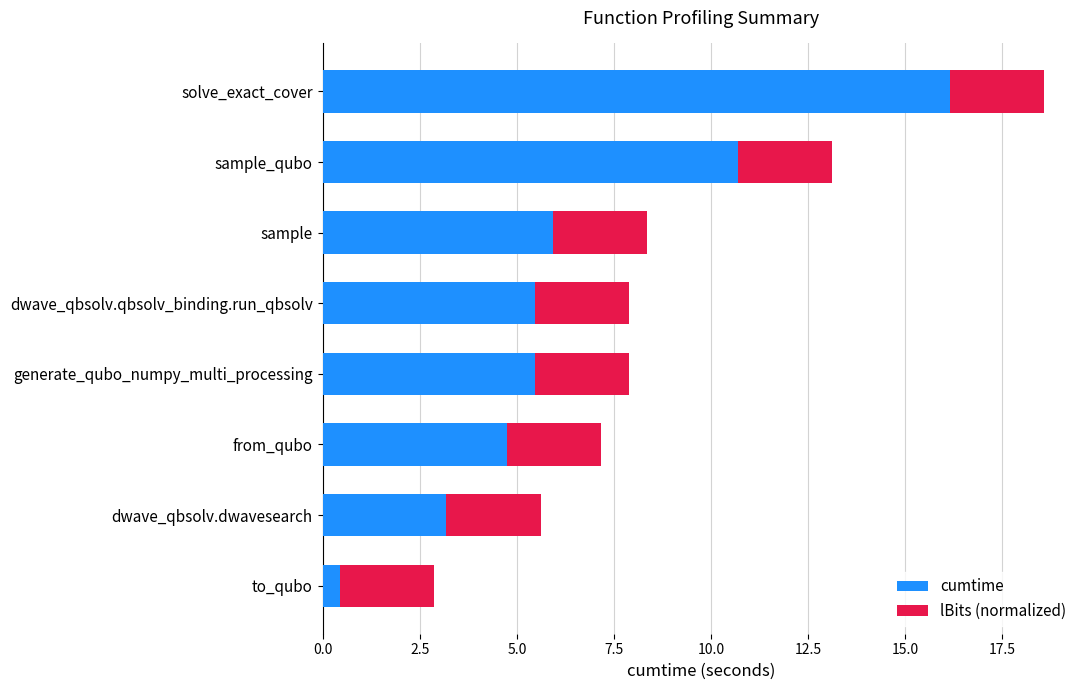

What is the difference between the maximum and minimum values in the cumtime series?

15.7